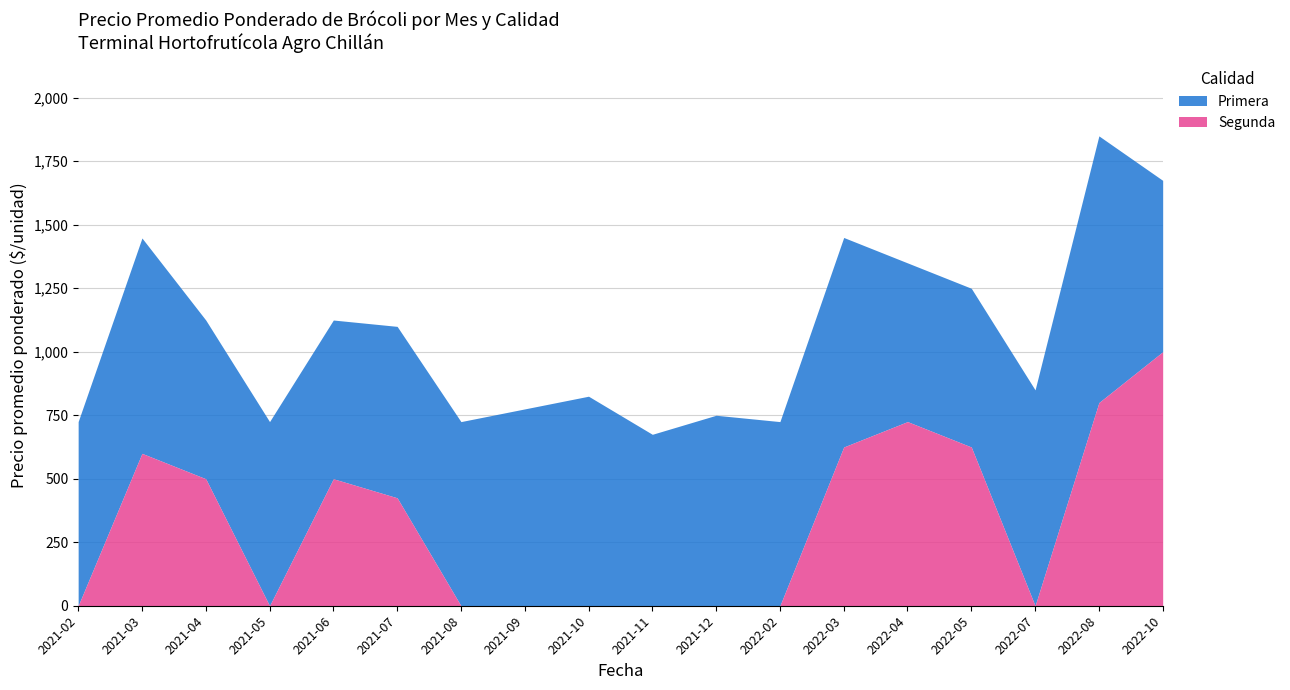

At how many categories does at least one series exceed 1003?

1